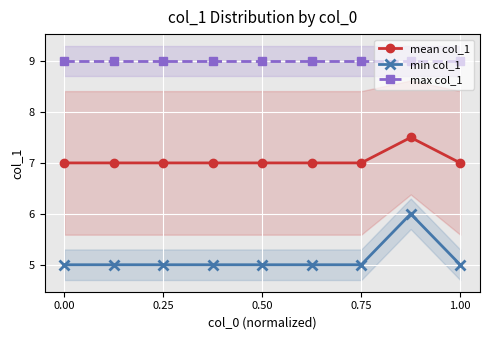

What is the highest value of the mean col_1 series?

7.5